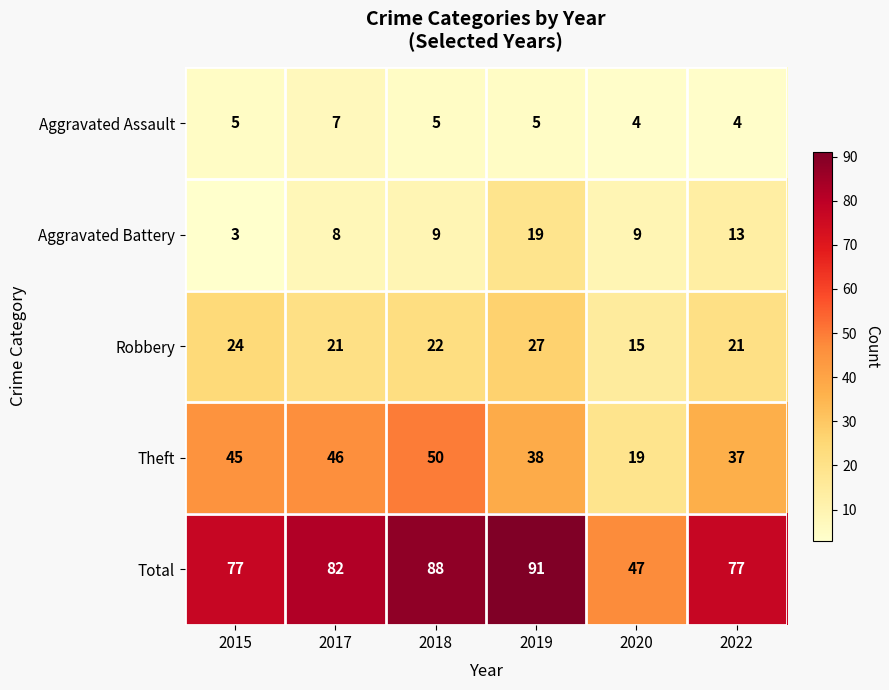

What is the difference between the highest and lowest values at 2020?

43